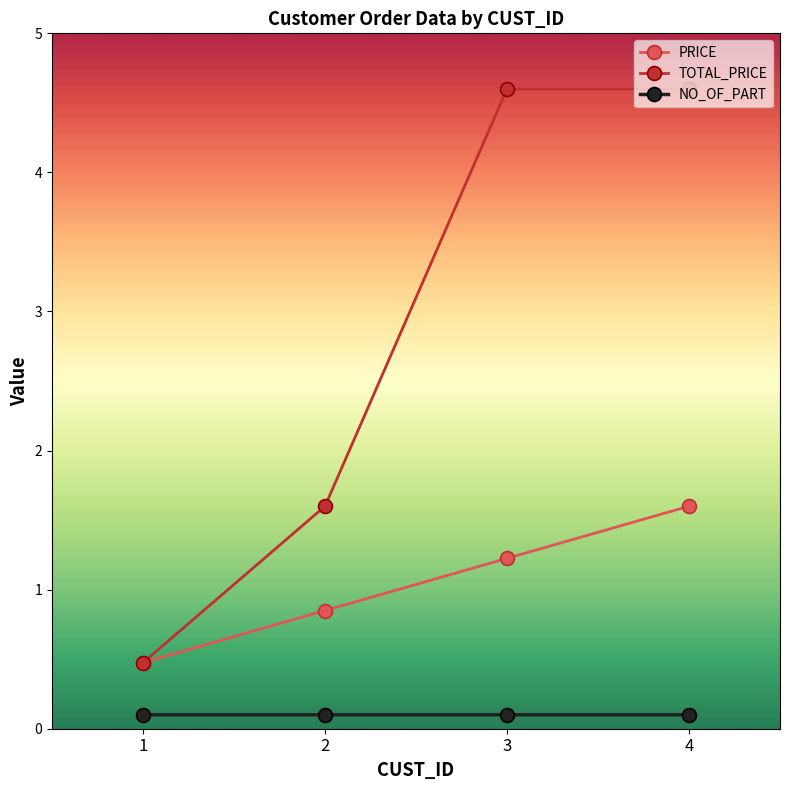

Reading right to left, what are all the values shown in this chart?

PRICE: 1.6	1.2	0.8	0.5
TOTAL_PRICE: 4.6	4.6	1.6	0.5
NO_OF_PART: 0.1	0.1	0.1	0.1